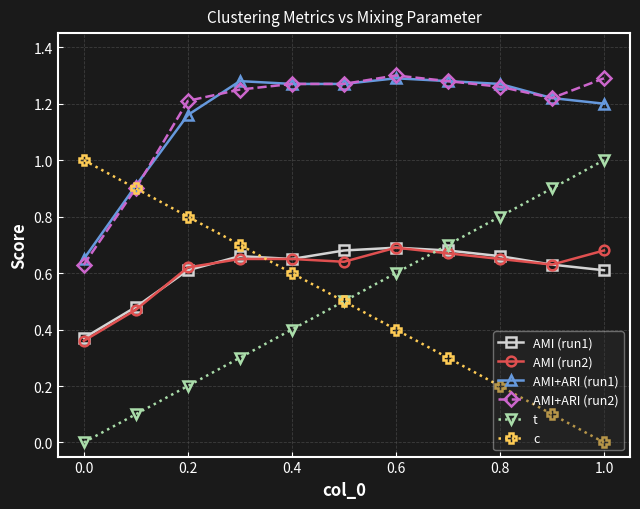

True or false: AMI+ARI (run2) has more than 0 points higher than both neighbors.

True